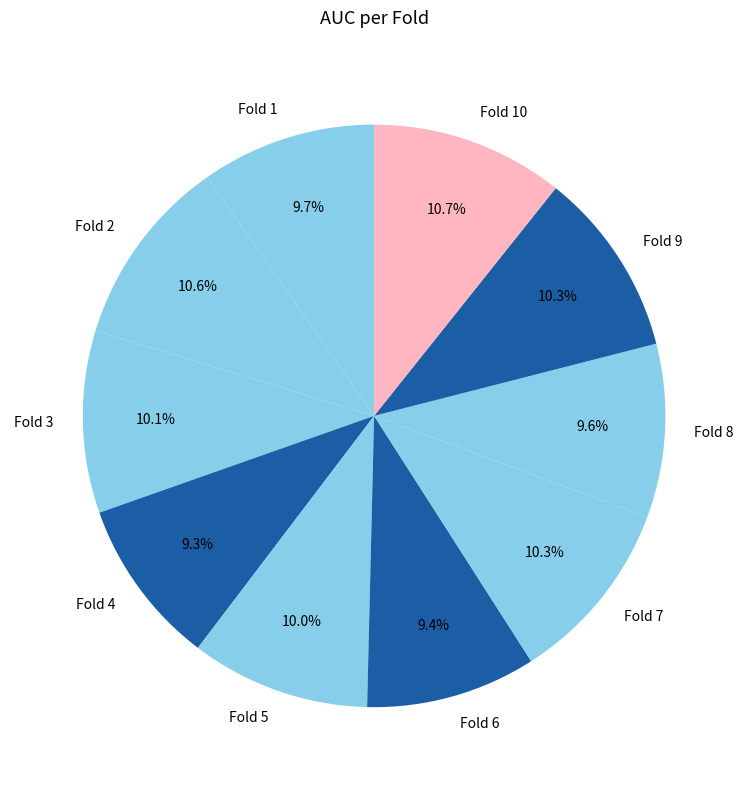

Does any single category account for the majority?

No